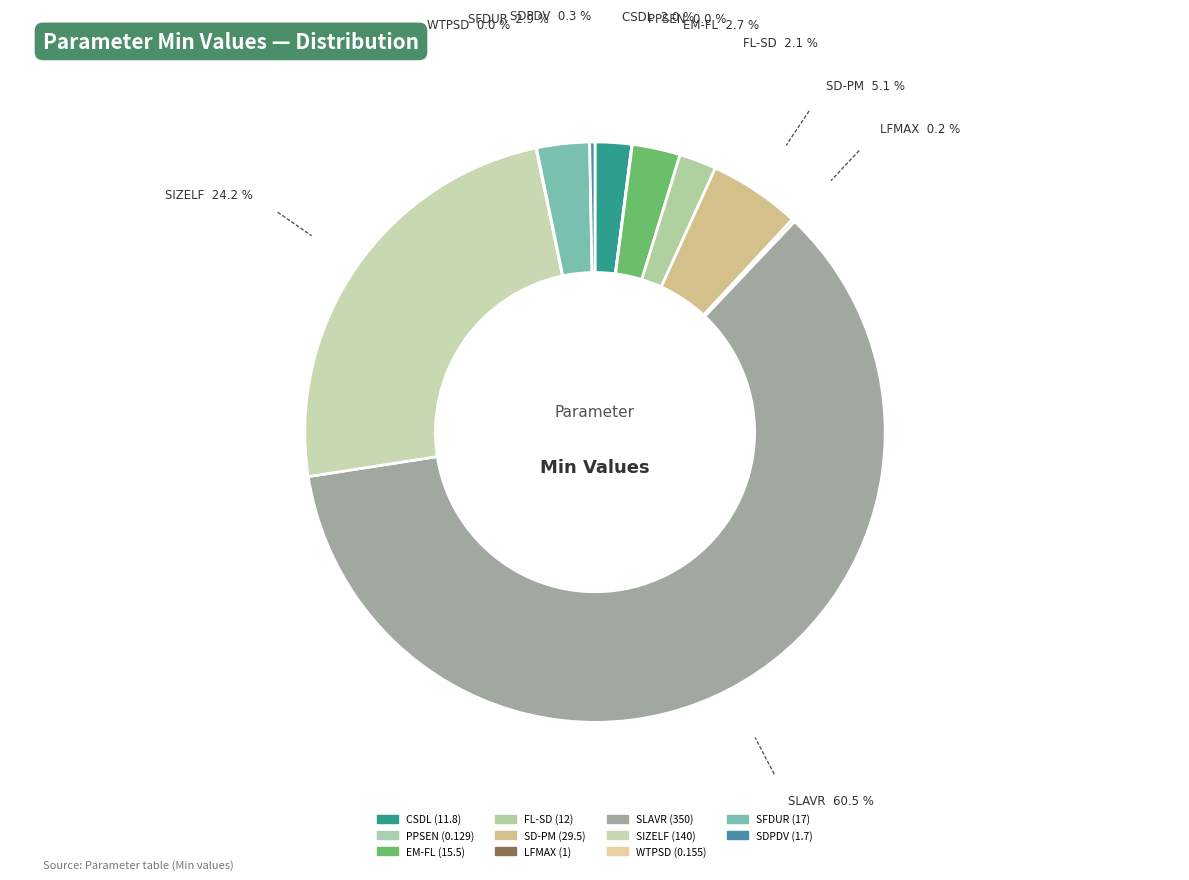

True or false: FL-SD accounts for 2% of the total.

True